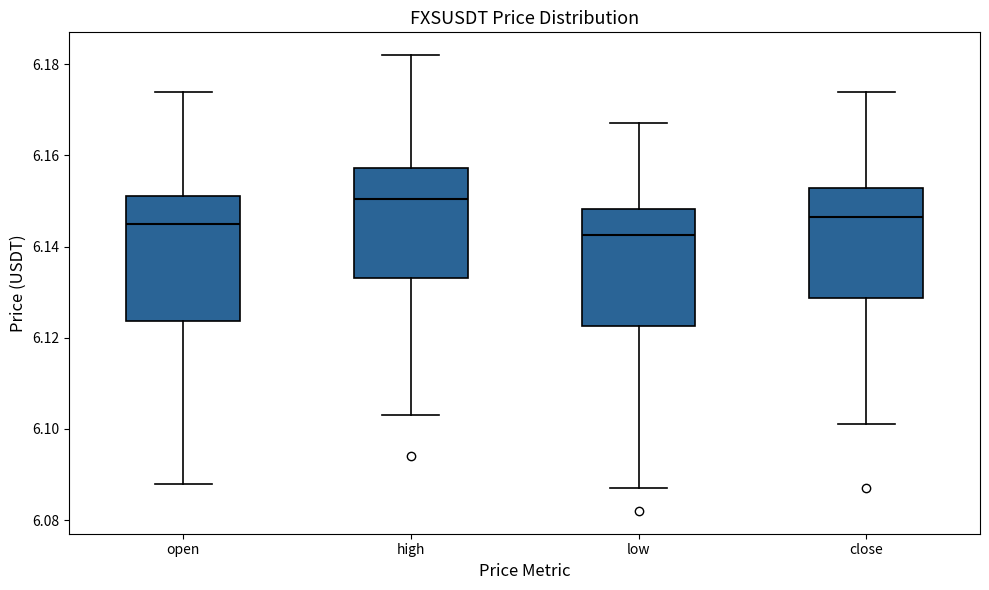

Reading left to right, transcribe this box plot: for each box, give where its median line is, the range the box spans, and where its two whiskers end, as read against the y-axis. The values are not printed on the chart, so give them approximately, as read against the axis.

open: median 6.146, box 6.124 to 6.152, whiskers 6.088 to 6.174
high: median 6.150, box 6.134 to 6.158, whiskers 6.104 to 6.182
low: median 6.142, box 6.122 to 6.148, whiskers 6.088 to 6.168
close: median 6.146, box 6.128 to 6.152, whiskers 6.102 to 6.174